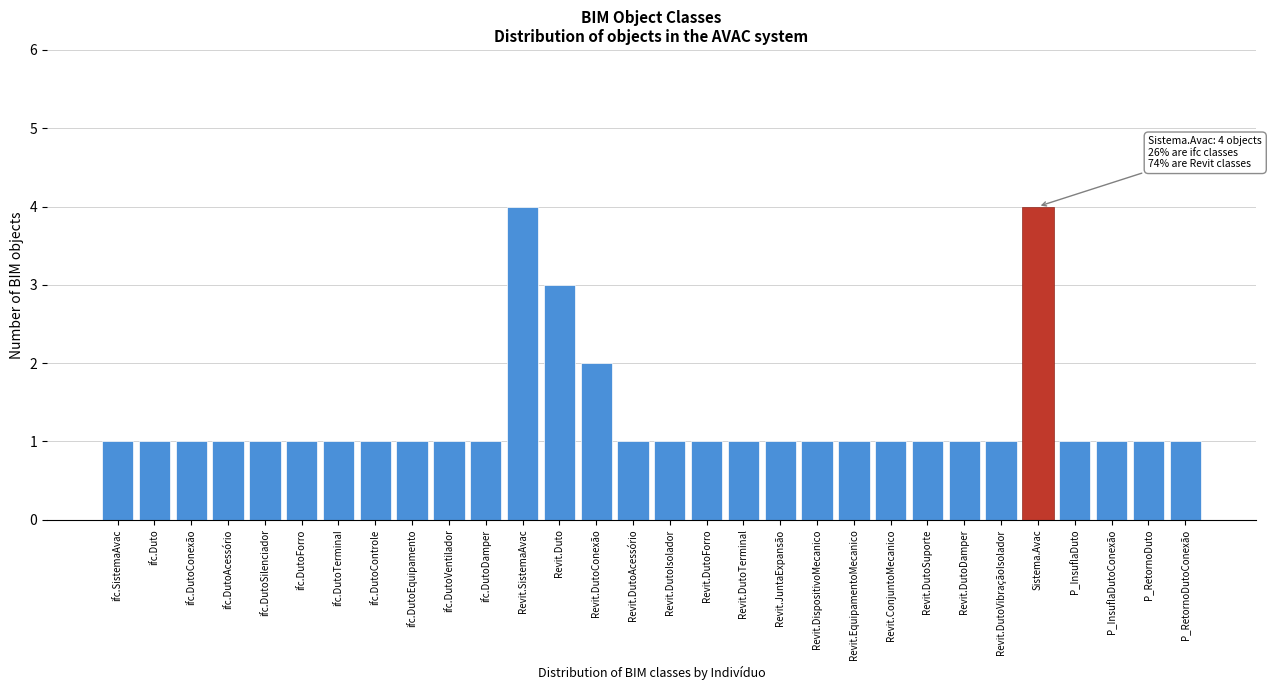

Reading right to left, transcribe all the data shown in this chart.

1	1	1	1	4	1	1	1	1	1	1	1	1	1	1	1	2	3	4	1	1	1	1	1	1	1	1	1	1	1